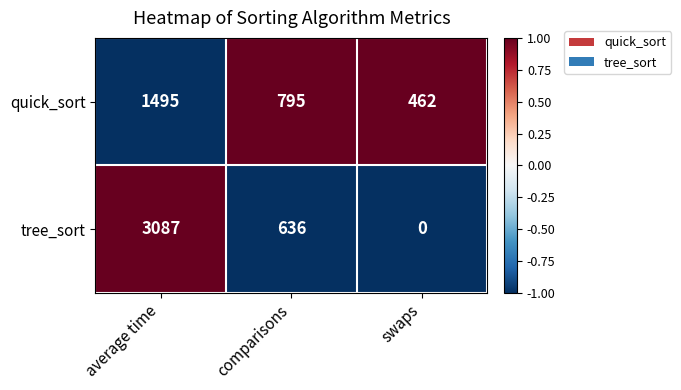

At how many categories does at least one series exceed 0?

3